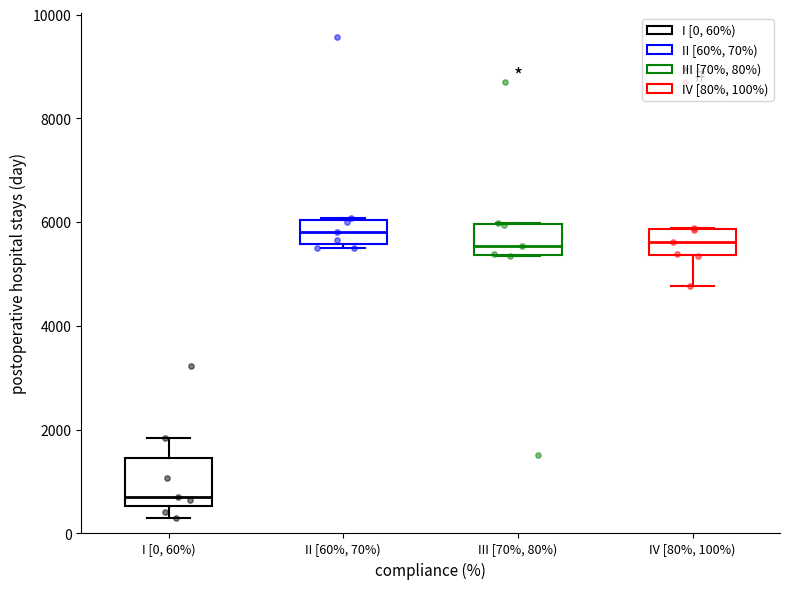

Reading left to right, transcribe this box plot: for each box, give where its median line is, the range the box spans, and where its two whiskers end, as read against the y-axis. The values are not printed on the chart, so give them approximately, as read against the axis.

I [0, 60%): median 800, box 600 to 1400, whiskers 400 to 1800
II [60%, 70%): median 5800, box 5600 to 6000, whiskers 5600 (just below the box's lower edge) to 6000
III [70%, 80%): median 5600, box 5400 to 6000, whiskers 5400 to 6000
IV [80%, 100%): median 5600, box 5400 to 5800, whiskers 4800 to 5800